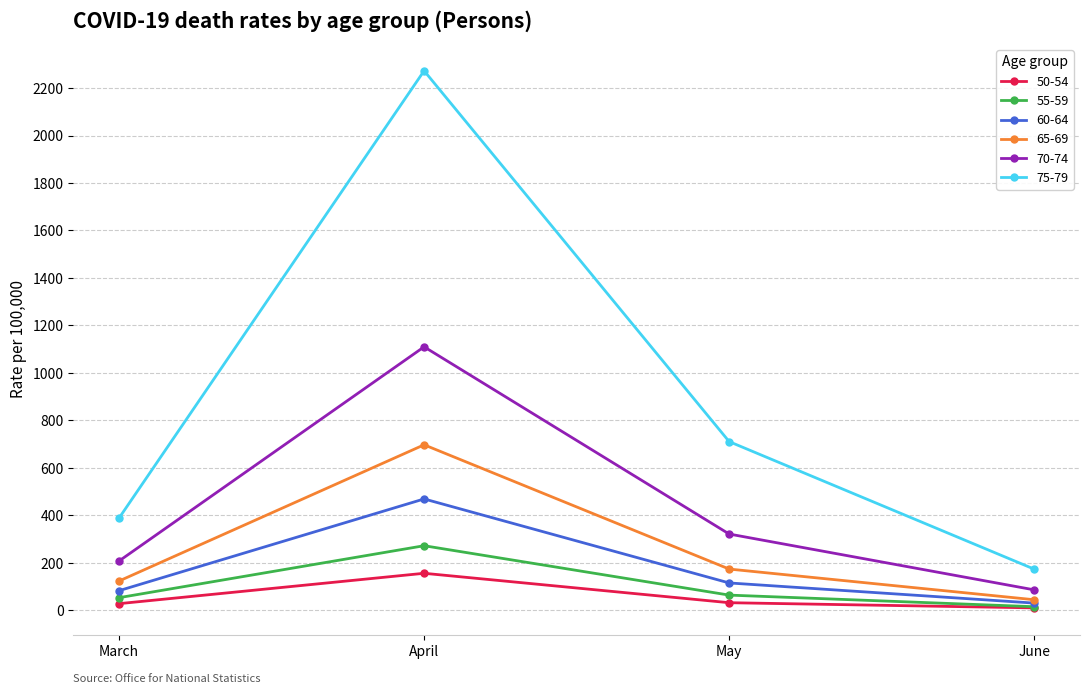

What is the value of the 70-74 point at the 3rd from the left?

321.7